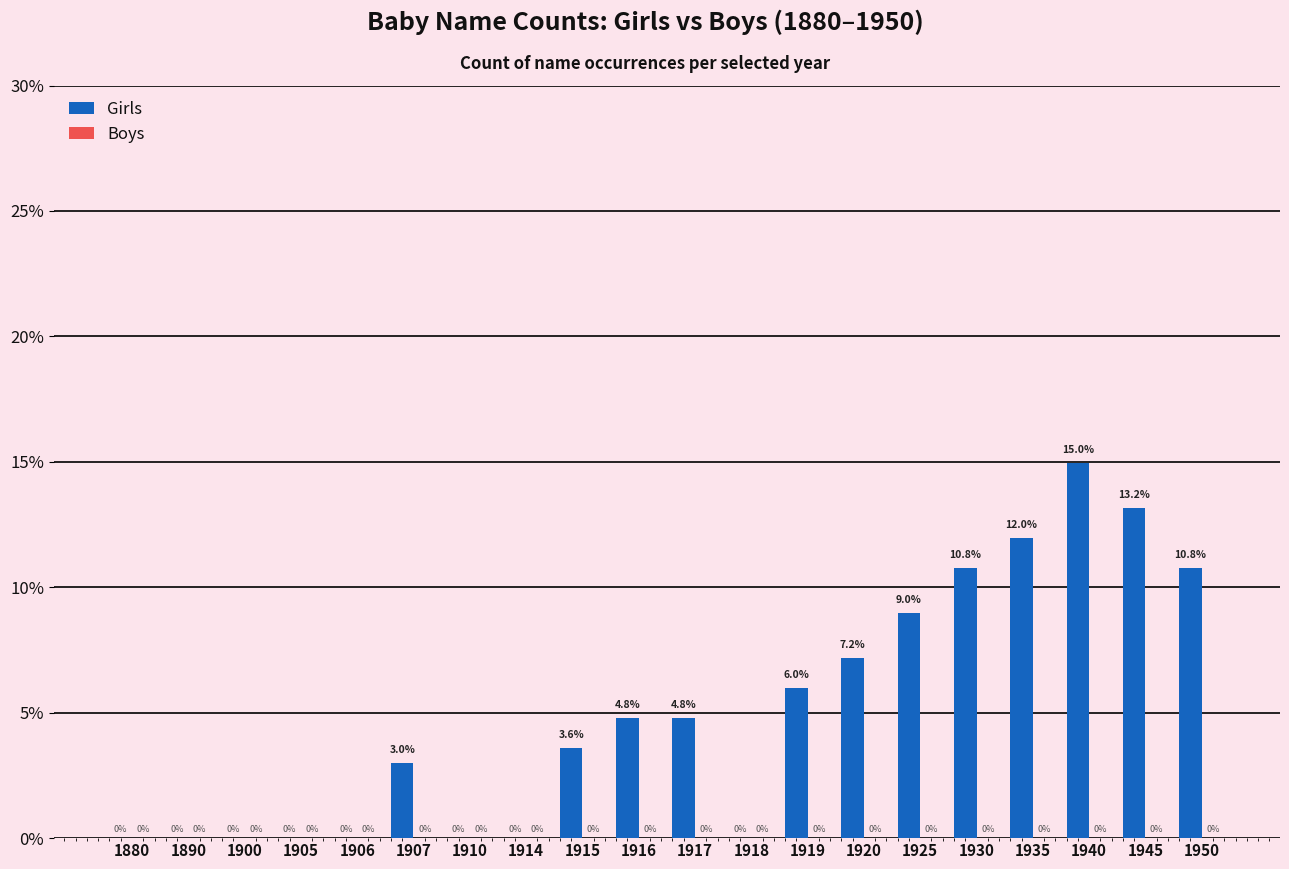

Count the number of categories in the chart.

20